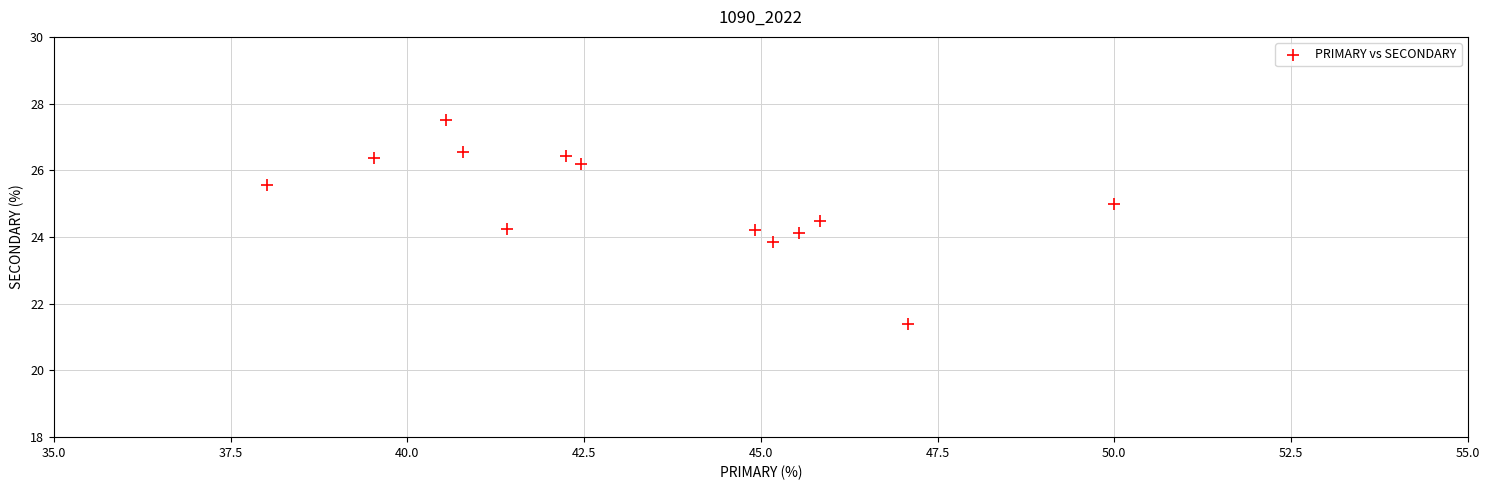

What is the range of X values (max minus min)?

12.0